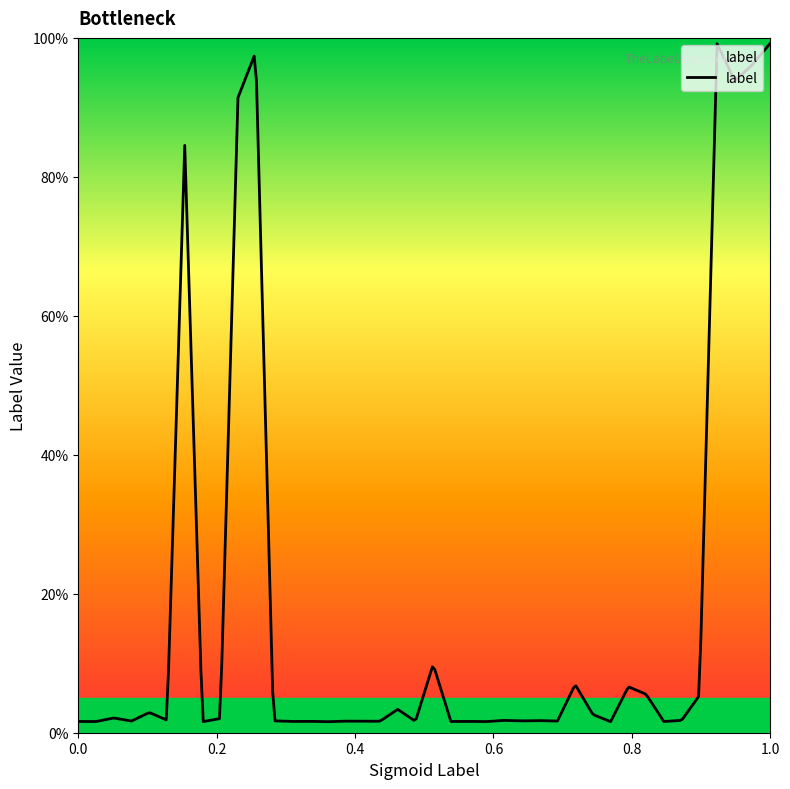

Does the chart display data point markers on the line(s)?

No